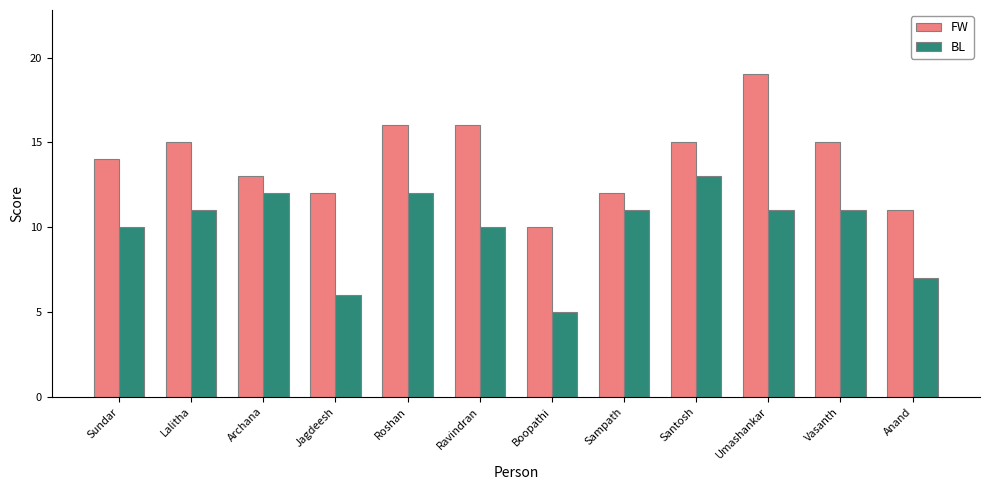

Reading right to left, extract all data points from this chart.

FW: Anand=11	Vasanth=15	Umashankar=19	Santosh=15	Sampath=12	Boopathi=10	Ravindran=16	Roshan=16	Jagdeesh=12	Archana=13	Lalitha=15	Sundar=14
BL: Anand=7	Vasanth=11	Umashankar=11	Santosh=13	Sampath=11	Boopathi=5	Ravindran=10	Roshan=12	Jagdeesh=6	Archana=12	Lalitha=11	Sundar=10